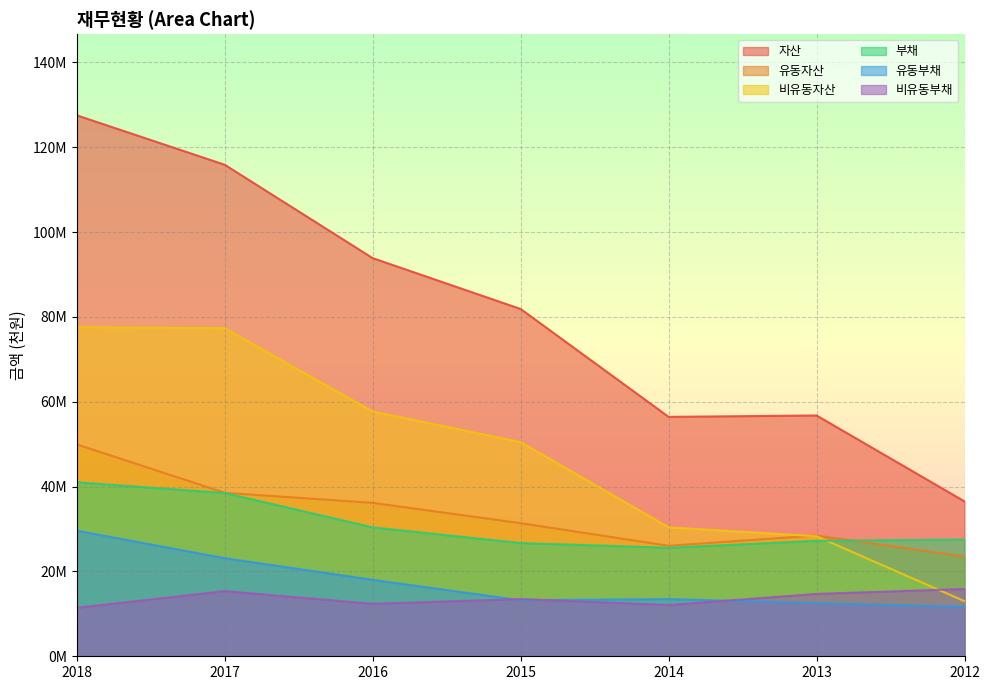

What is the value of the 비유동자산 point at the 1st from the left?

77.6